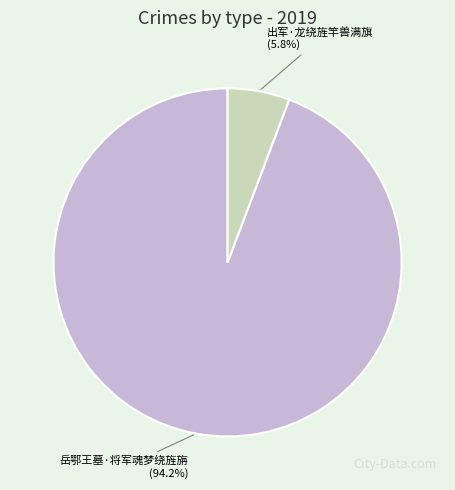

To the nearest percent, what is the difference between the largest and smallest slice percentages?

88%